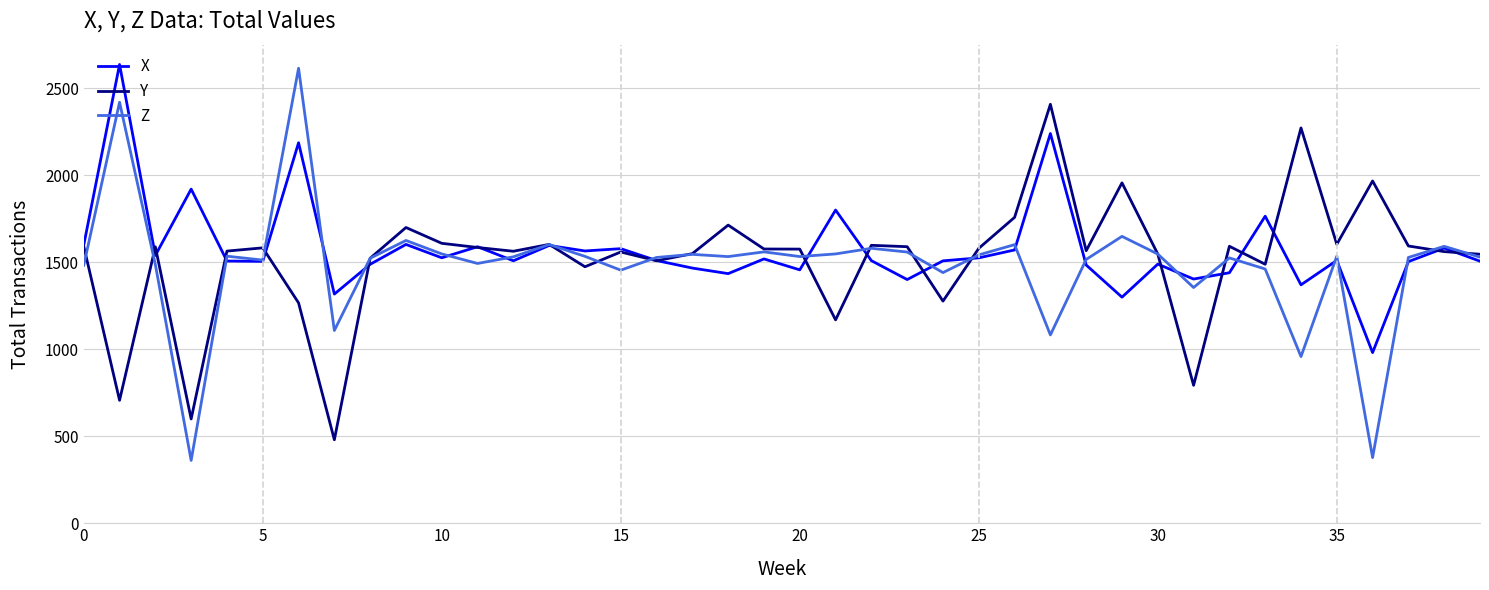

What is the smallest value displayed?

361.0